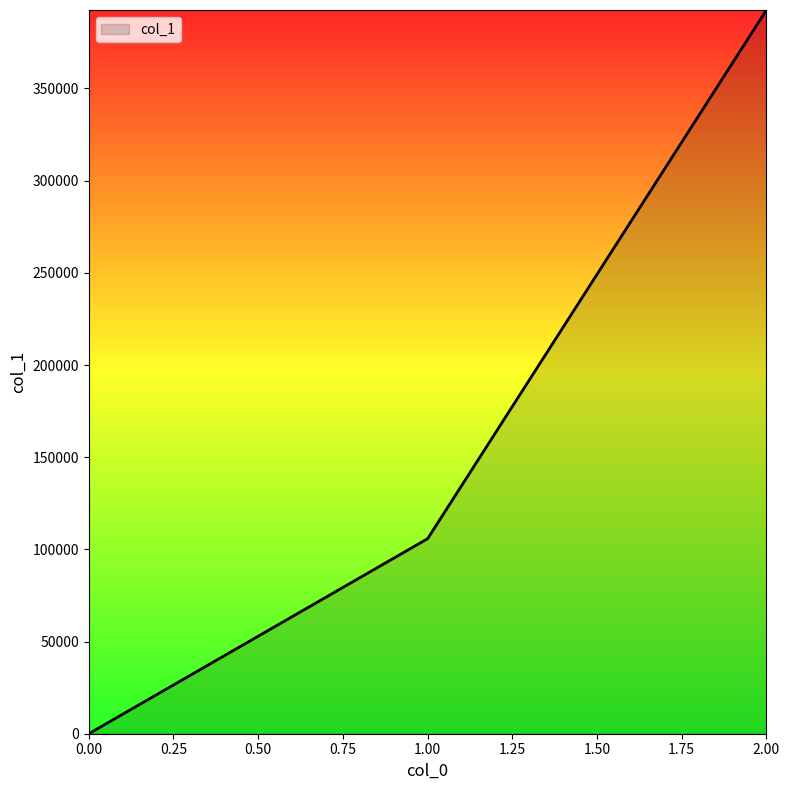

How many values are below 105784?

1